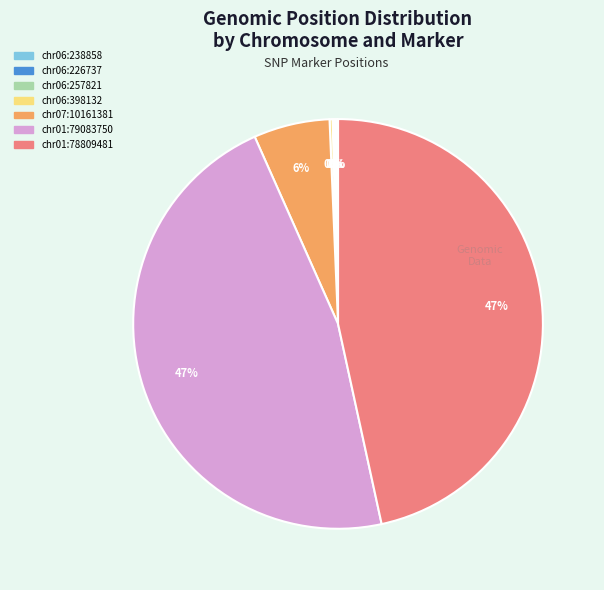

To the nearest percent, what is the difference between the largest and smallest slice percentages?

47%